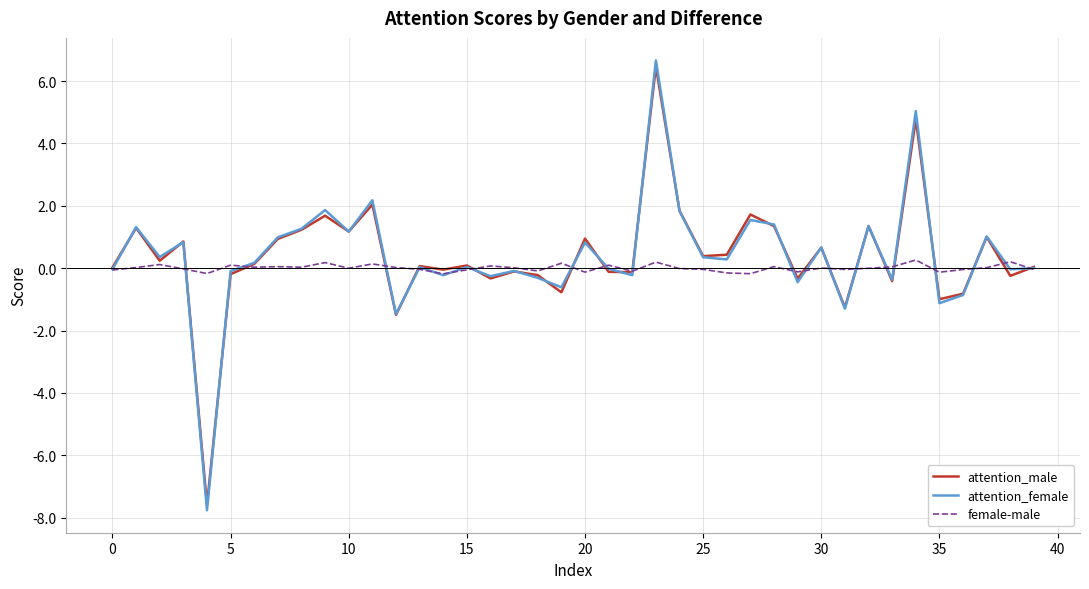

What is the greatest value displayed?

6.7